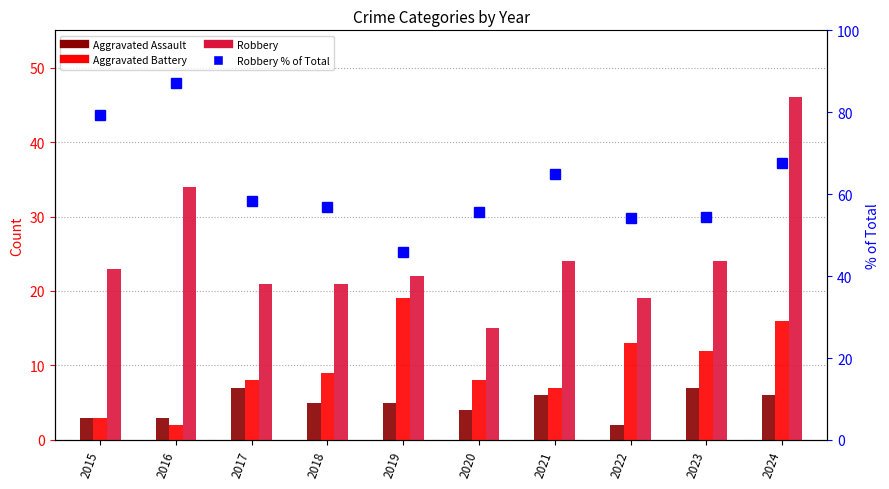

Reading left to right, transcribe all the data shown in this chart.

Aggravated Assault: 3.0	3.0	7.0	5.0	5.0	4.0	6.0	2.0	7.0	6.0
Aggravated Battery: 3.0	2.0	8.0	9.0	19.0	8.0	7.0	13.0	12.0	16.0
Robbery: 23.0	34.0	21.0	21.0	22.0	15.0	24.0	19.0	24.0	46.0
Robbery % of Total: 79.3	87.2	58.3	56.8	45.8	55.6	64.9	54.3	54.5	67.6